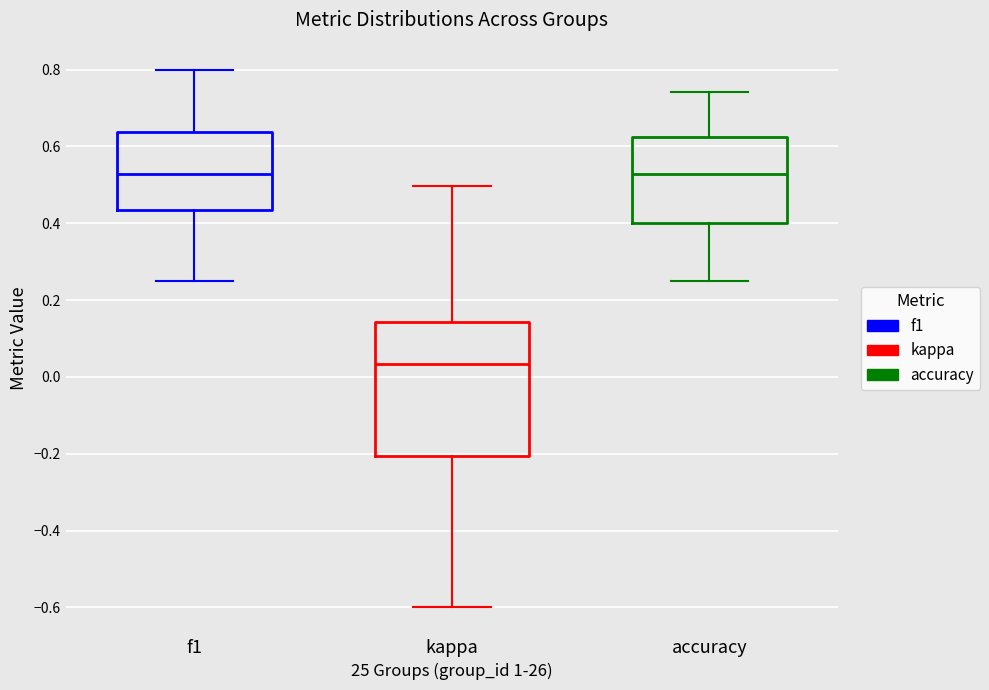

Where does the upper whisker of the box for kappa end on the y-axis? The values are not printed on the chart, so give them approximately, as read against the axis.

0.50